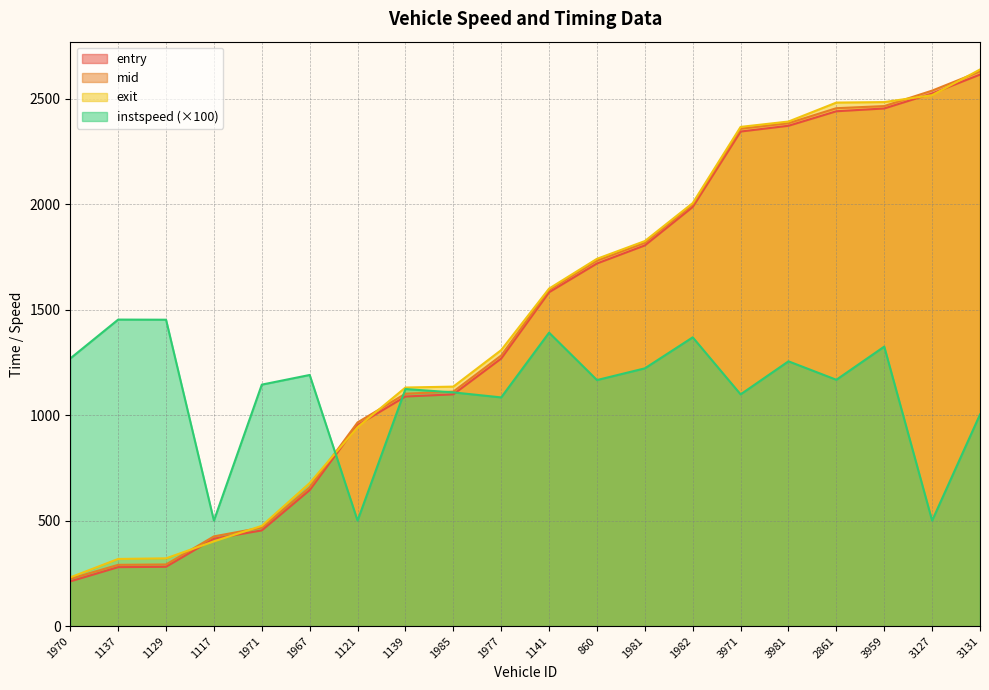

Between 1117 and 1981, which series saw the biggest shift?

exit